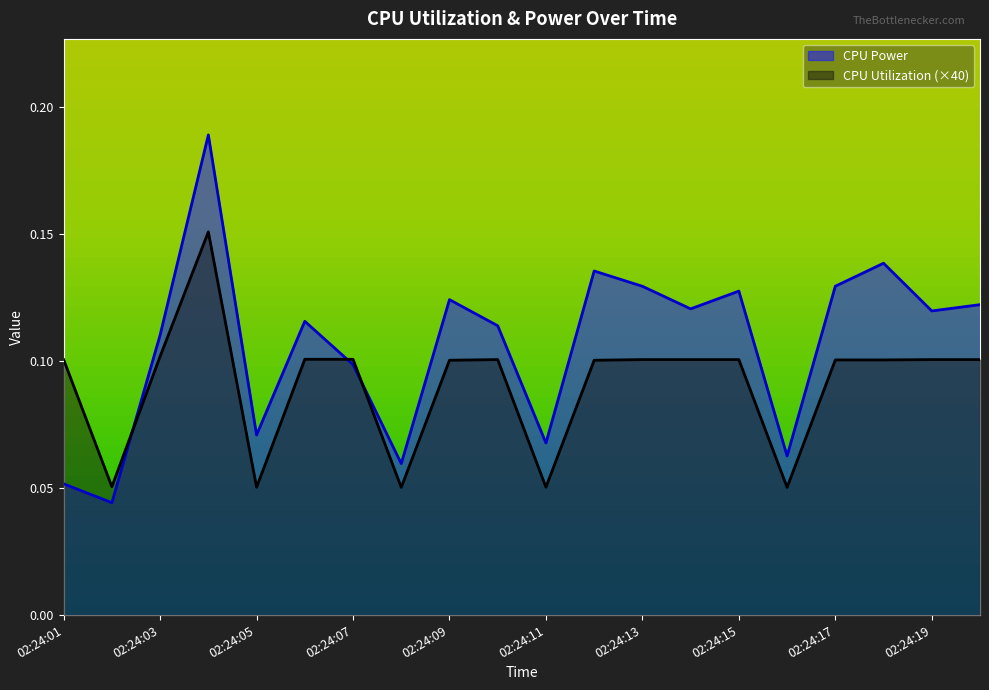

Between which two adjacent categories do CPU Power and CPU Utilization first intersect?

02:24:02 and 02:24:03